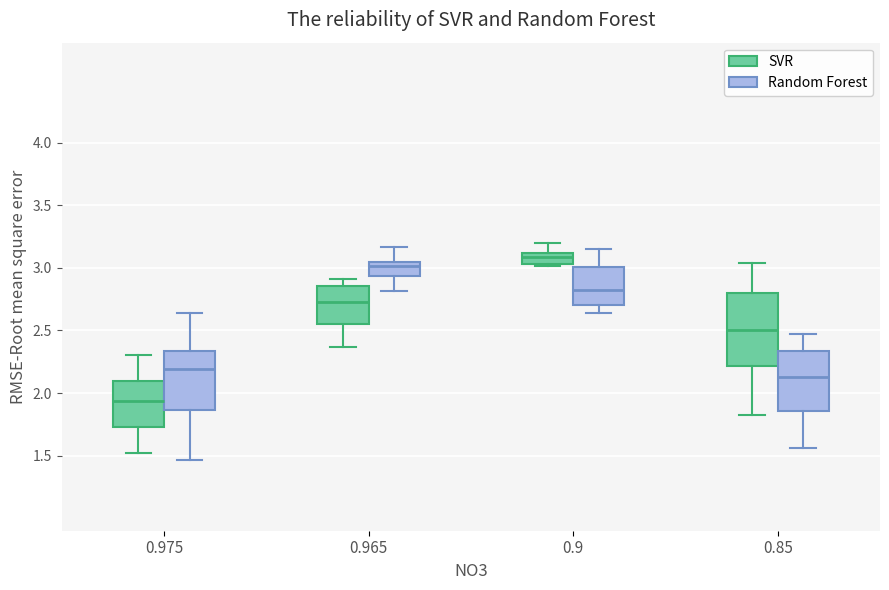

Comparing the boxes themselves (not the whiskers), which one is the tallest?

0.85 (SVR)